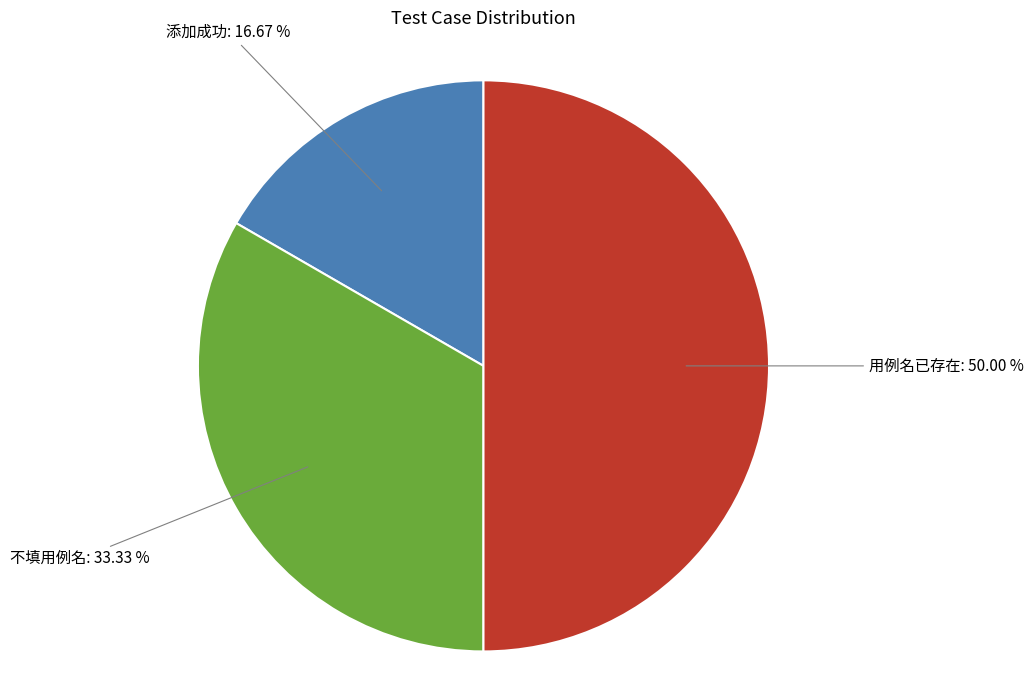

To the nearest percent, what is the combined percentage of 用例名已存在 and 不填用例名?

83%